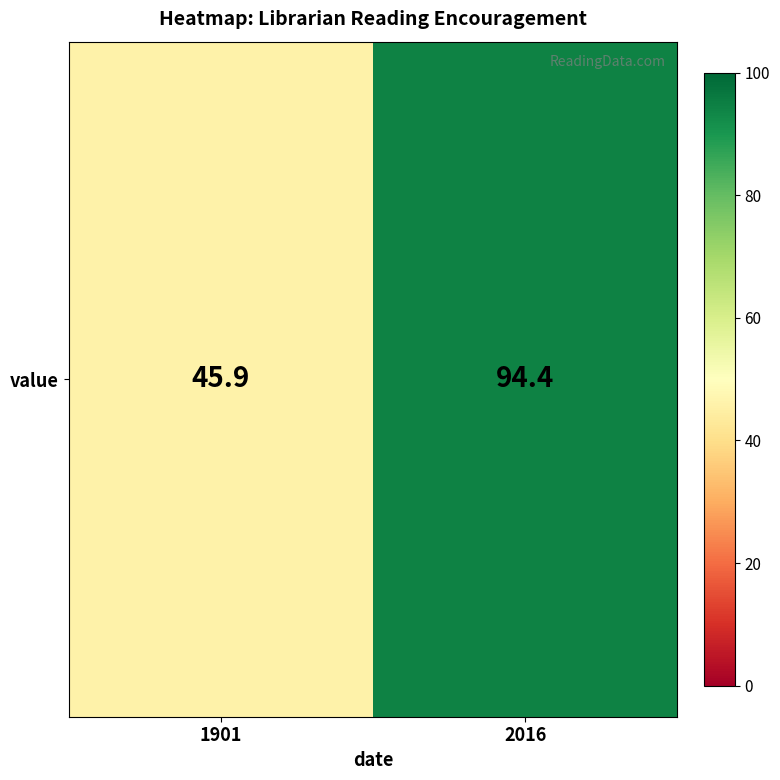

Reading right to left, what are all the values shown in this chart?

94.4	45.9